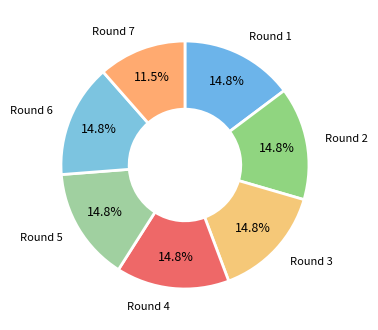

Which category has the smallest portion of the pie?

7